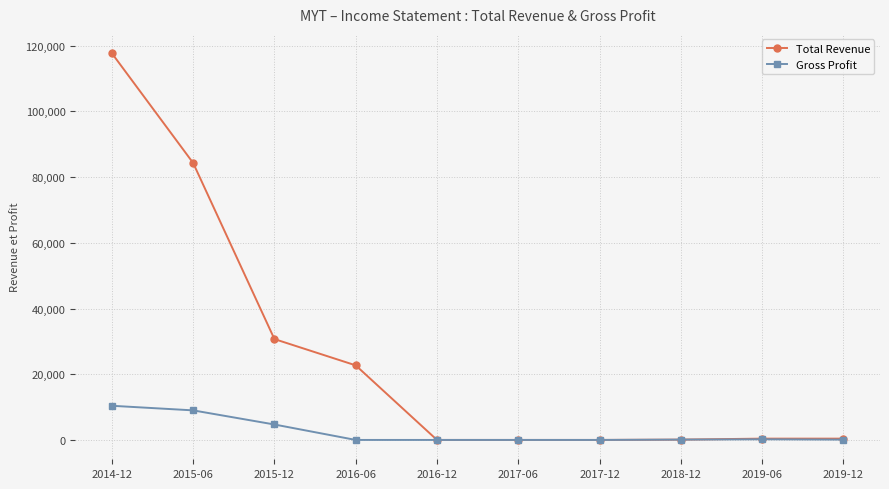

What is the maximum value shown in the chart?

117700